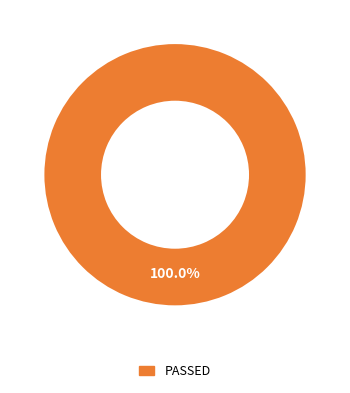

Count the number of slices in the pie.

1